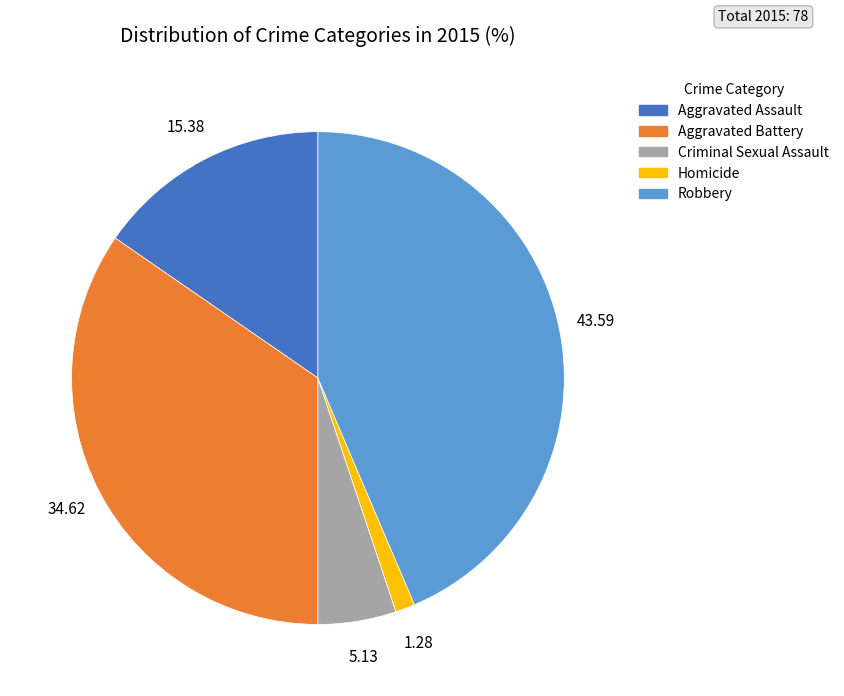

Is there a majority slice in this chart?

No